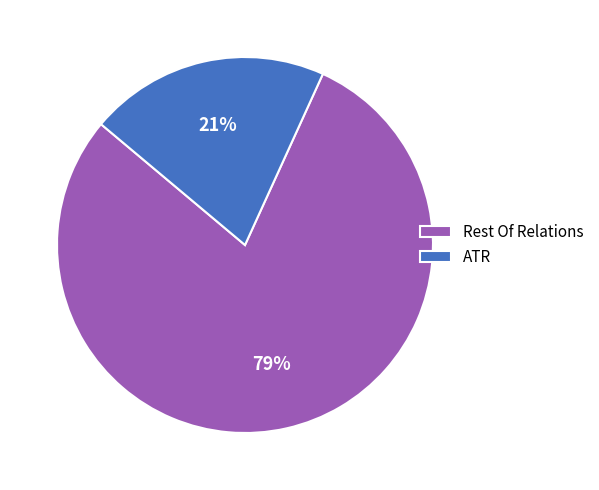

How many segments does this pie chart have?

2